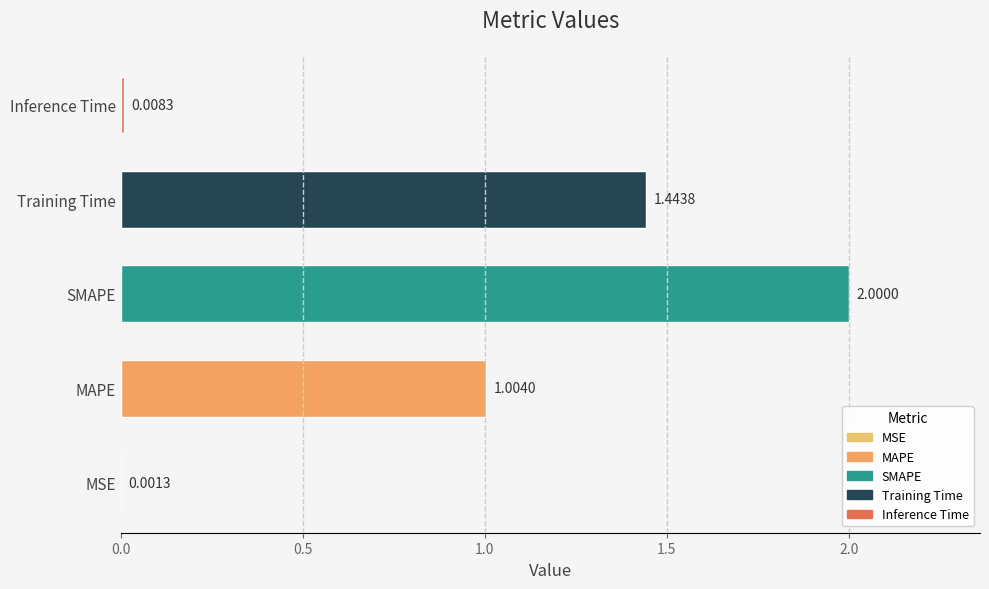

What is the ratio of the value at Training Time to the value at SMAPE?

0.7